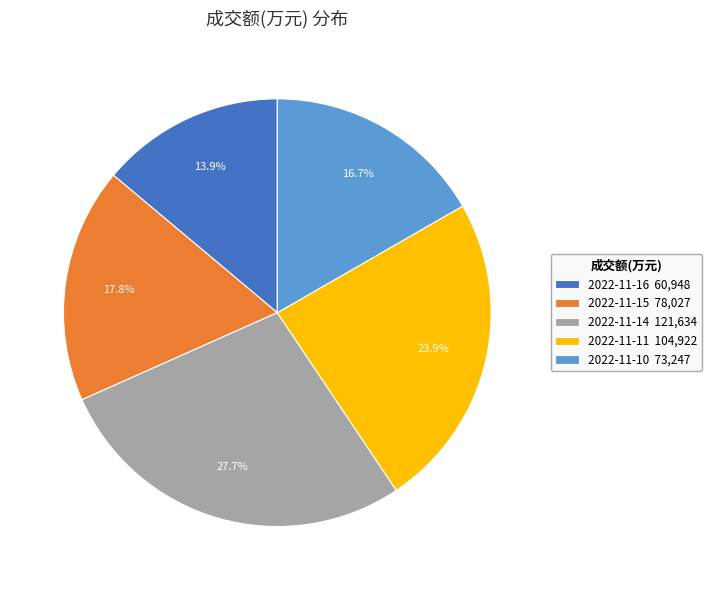

To the nearest percent, what percentage of the pie is 2022-11-14?

28%